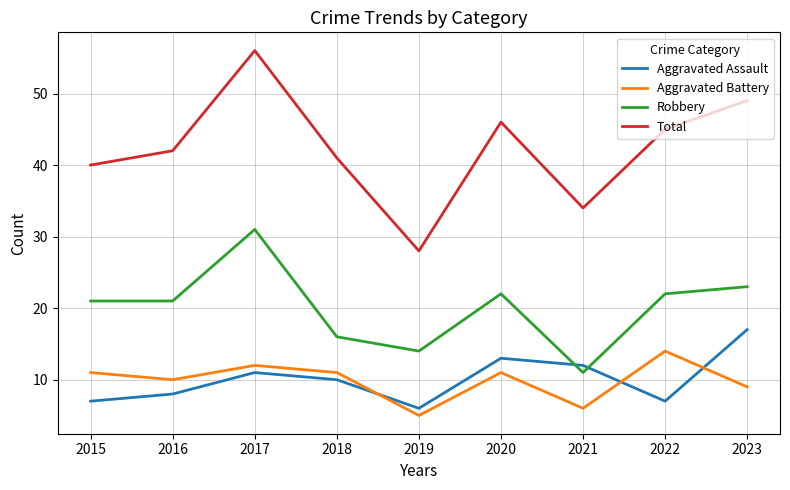

Rank the series at 2023 from lowest to highest value.

Aggravated Battery, Aggravated Assault, Robbery, Total